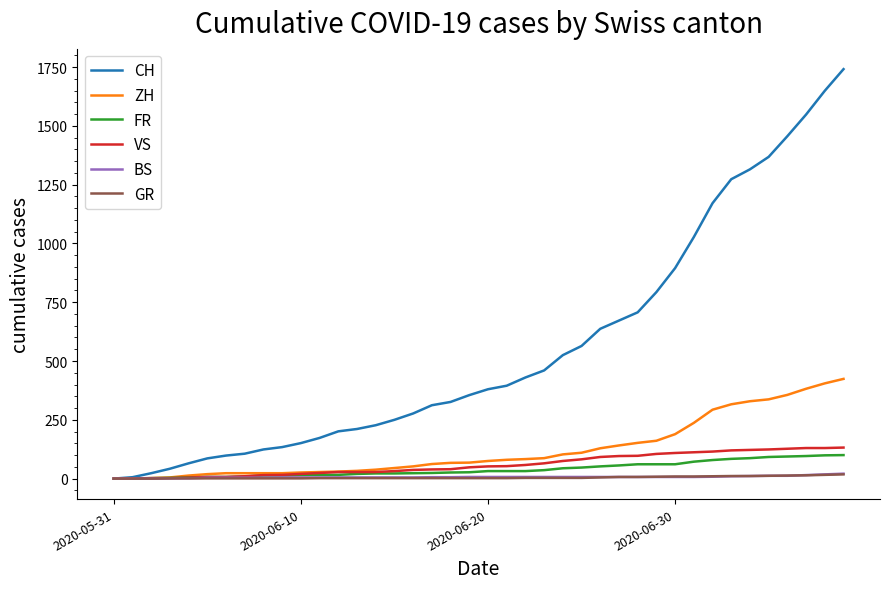

Which series has the widest spread of values?

CH